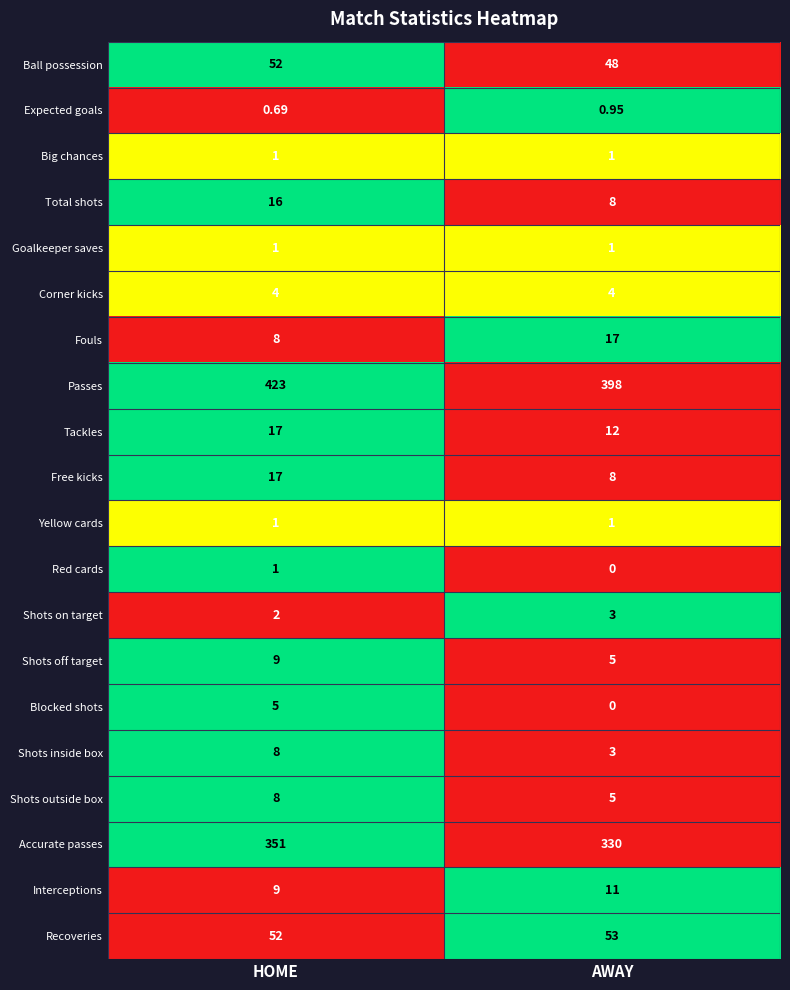

How many categories are shown in the chart?

2